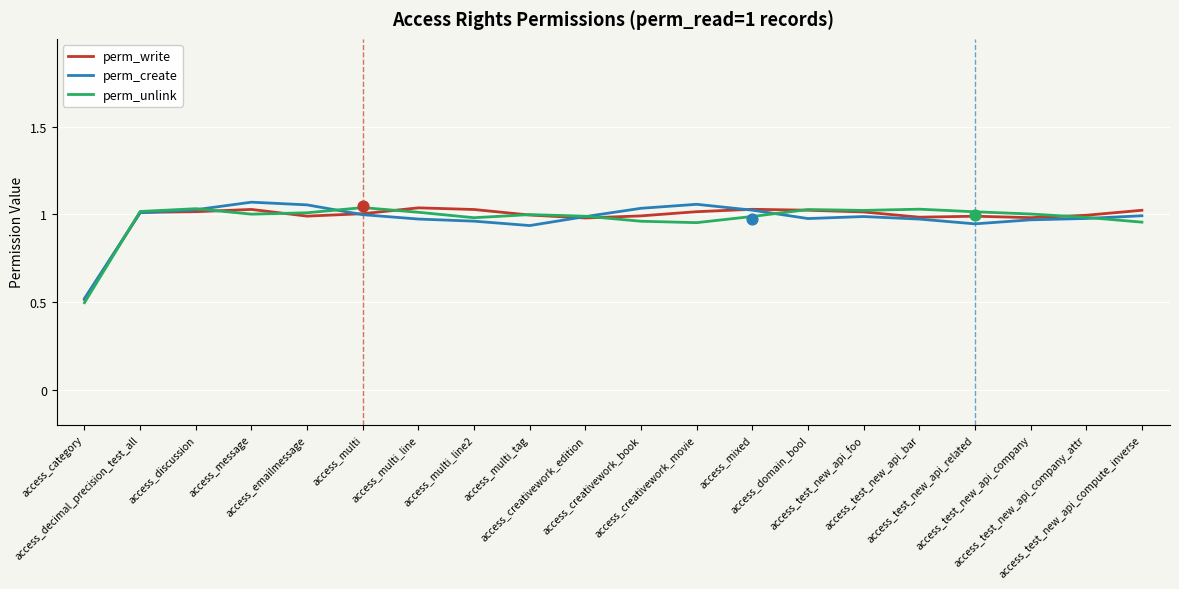

What are all the series names shown in the legend?

perm_write, perm_create, perm_unlink